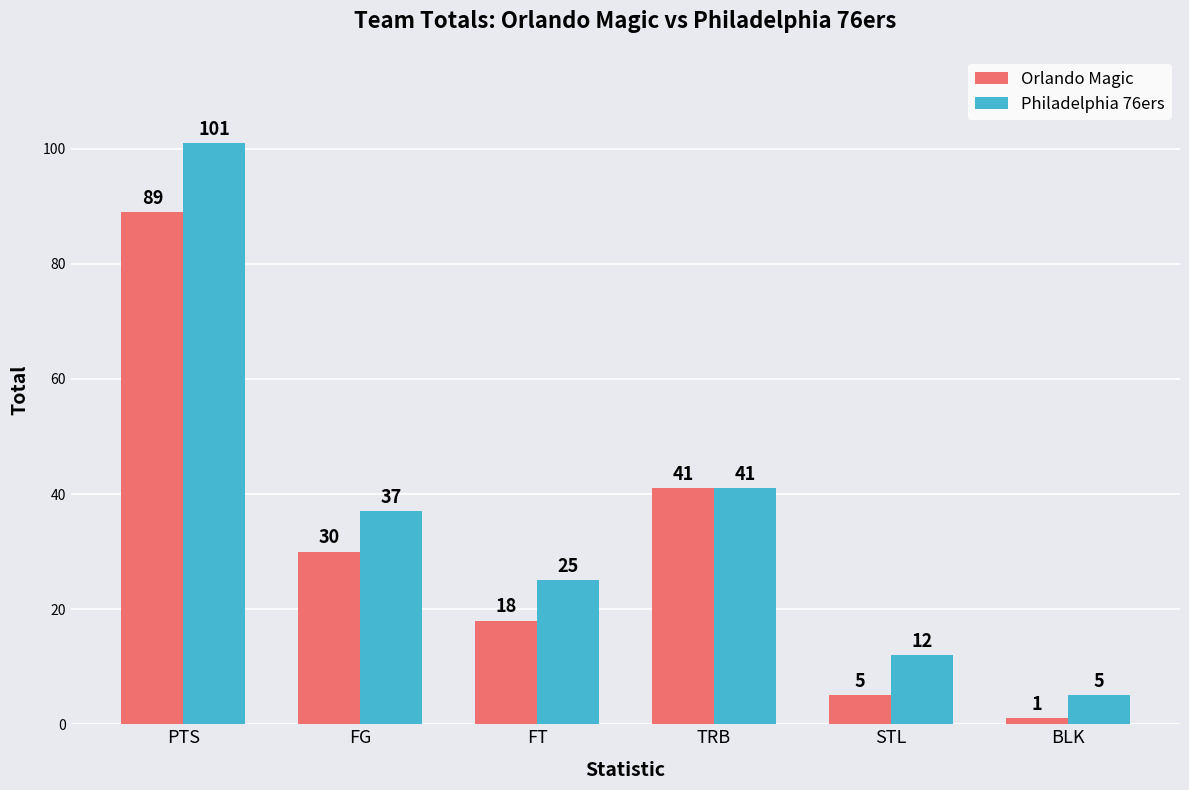

Rank the series by their average value, from highest to lowest.

Philadelphia 76ers, Orlando Magic